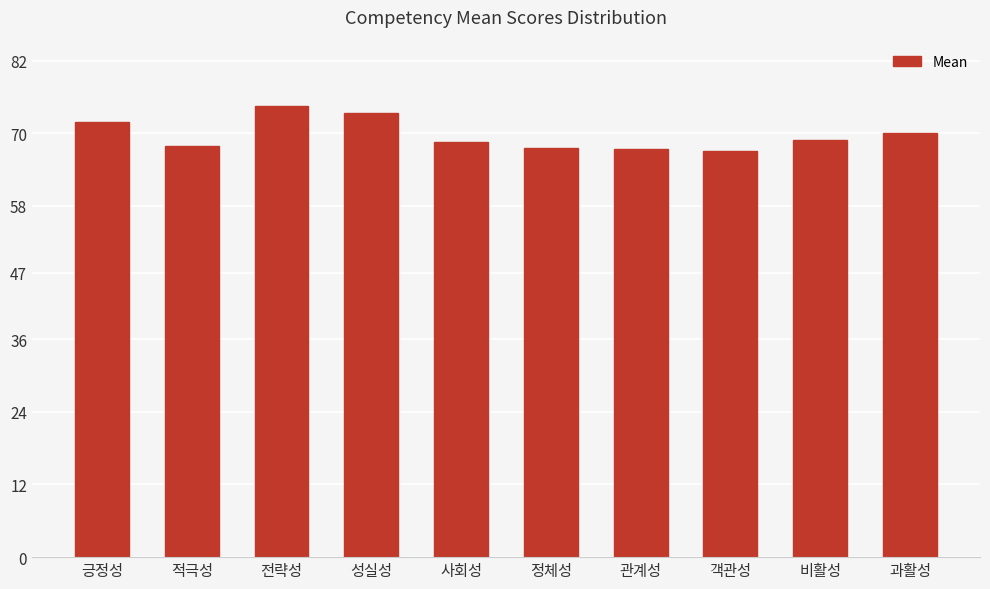

What is the approximate value at 전략성?

74.5